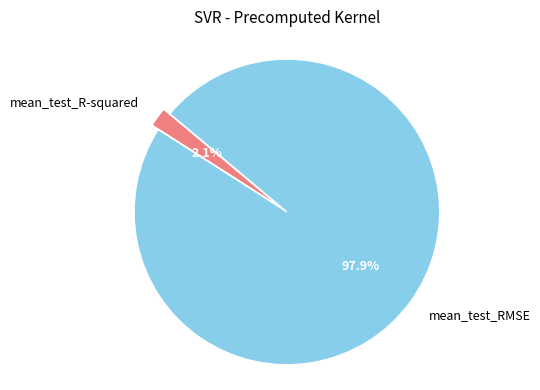

How many slices are in this pie chart?

2